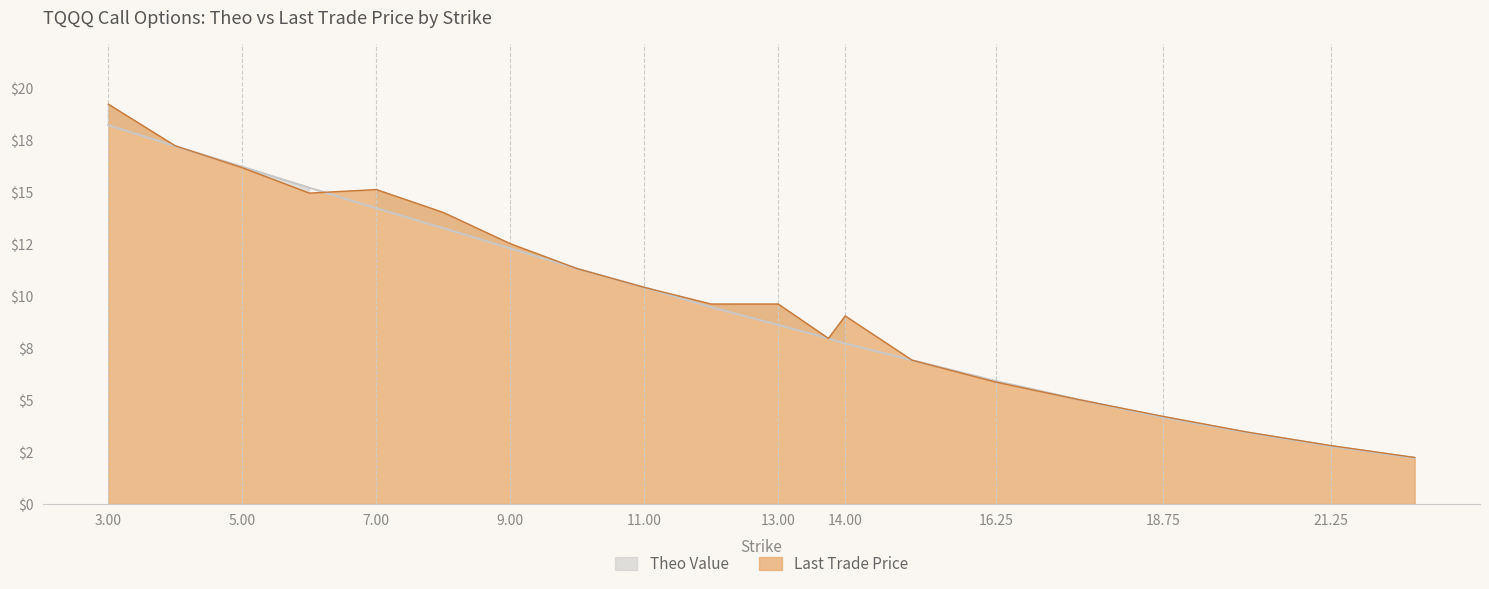

Reading left to right, transcribe all the data shown in this chart.

theo: 18.2	17.2	16.2	15.2	14.2	13.2	12.3	11.3	10.4	9.4	8.6	7.9	7.7	6.9	5.9	5.0	4.2	3.4	2.8	2.2
last_trade_price: 19.2	17.2	16.1	14.9	15.1	14.0	12.5	11.3	10.4	9.6	9.6	8.0	9.0	6.9	5.8	5.0	4.2	3.5	2.8	2.2